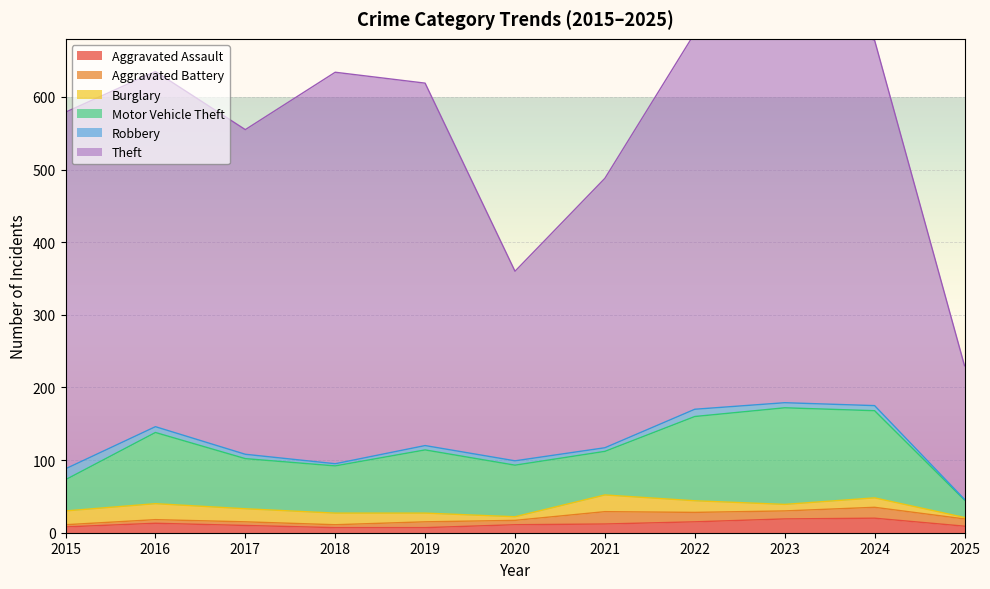

Reading right to left, transcribe all the data shown in this chart.

Aggravated Assault: 2025=9	2024=20	2023=19	2022=15	2021=12	2020=11	2019=7	2018=7	2017=10	2016=13	2015=8
Aggravated Battery: 2025=10	2024=15	2023=11	2022=13	2021=17	2020=6	2019=8	2018=4	2017=5	2016=5	2015=3
Burglary: 2025=2	2024=13	2023=9	2022=16	2021=23	2020=5	2019=12	2018=16	2017=18	2016=22	2015=19
Motor Vehicle Theft: 2025=24	2024=120	2023=133	2022=116	2021=60	2020=71	2019=87	2018=65	2017=69	2016=98	2015=43
Robbery: 2025=1	2024=7	2023=7	2022=10	2021=5	2020=6	2019=6	2018=3	2017=6	2016=8	2015=15
Theft: 2025=184	2024=503	2023=549	2022=518	2021=371	2020=261	2019=499	2018=539	2017=447	2016=489	2015=491